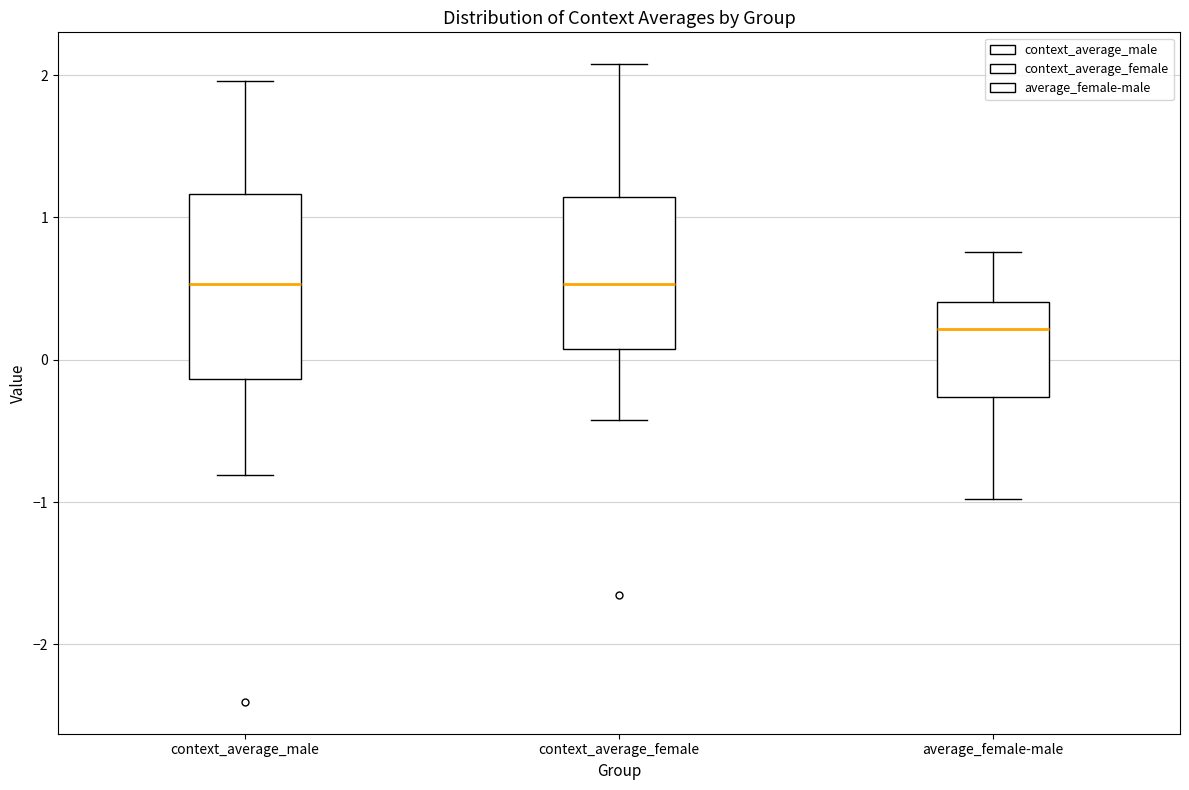

Comparing the boxes themselves (not the whiskers), which one is the tallest?

context_average_male